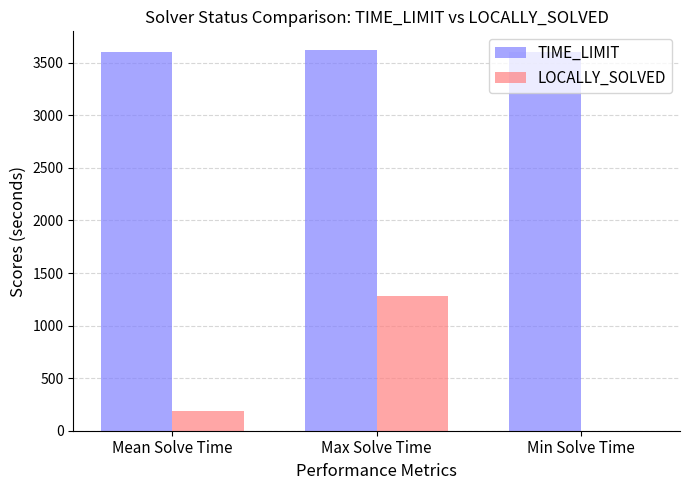

Between Max Solve Time and Min Solve Time, which series saw the biggest shift?

LOCALLY_SOLVED